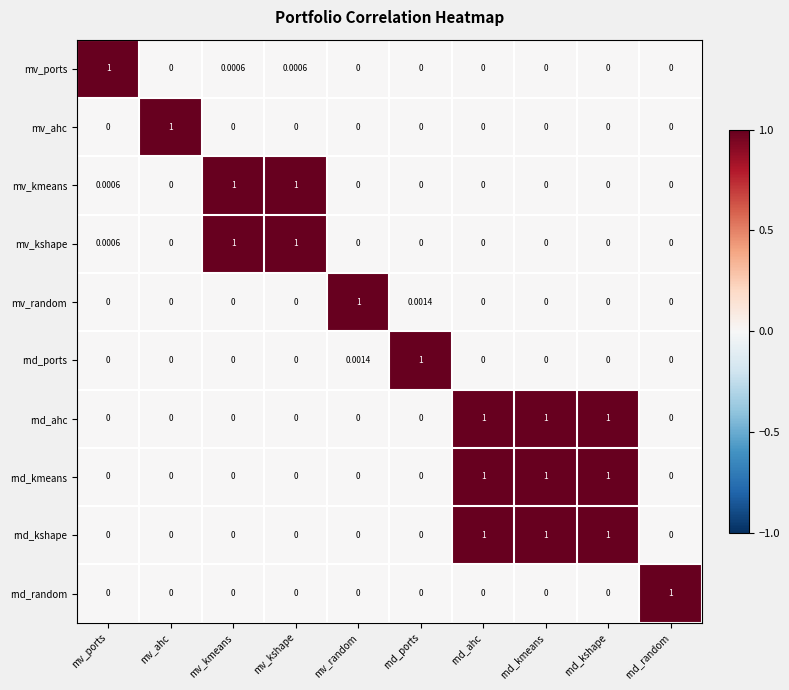

Which category has the highest value in the mv_ahc series?

mv_ahc